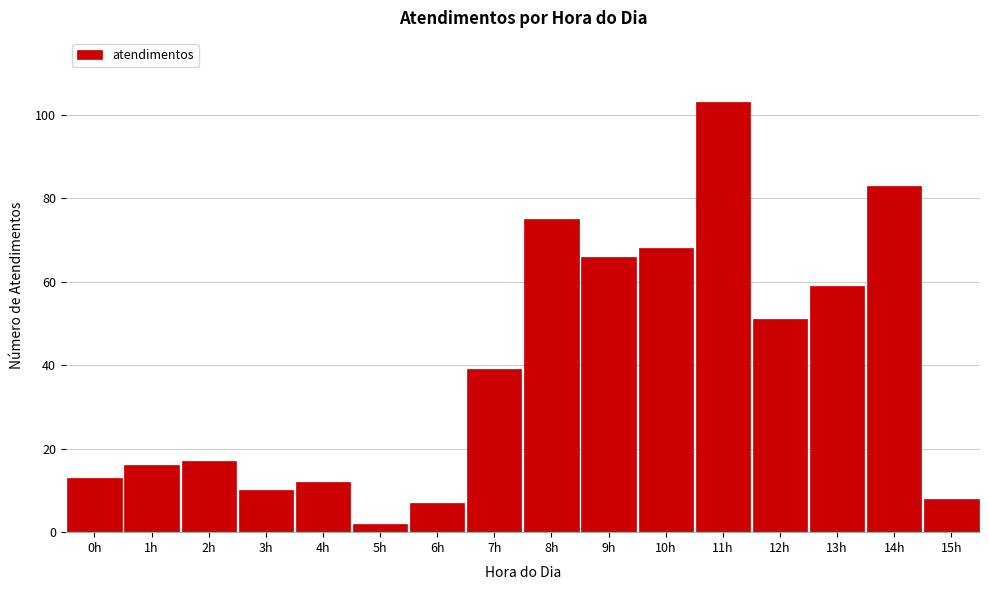

Reading left to right, extract all data points from this chart.

0h=13	1h=16	2h=17	3h=10	4h=12	5h=2	6h=7	7h=39	8h=75	9h=66	10h=68	11h=103	12h=51	13h=59	14h=83	15h=8